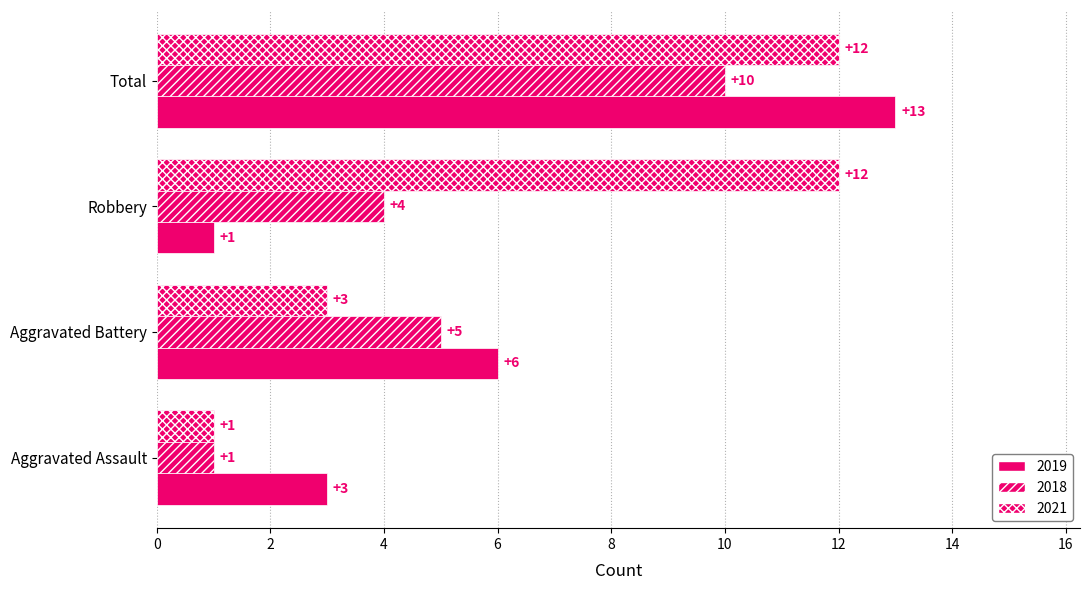

The 2021 series shows 1 at Aggravated Assault. True or false?

False